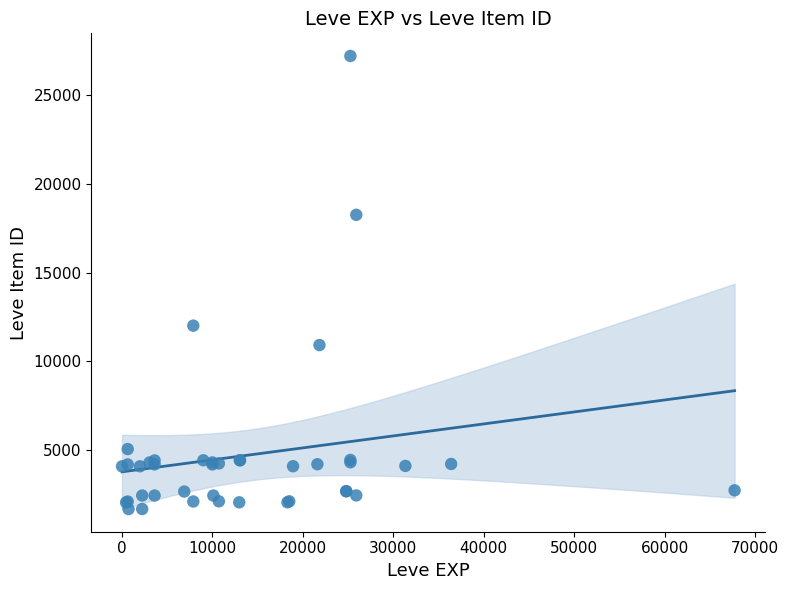

What Y value in the scatter plot is closest to 14448?

12018